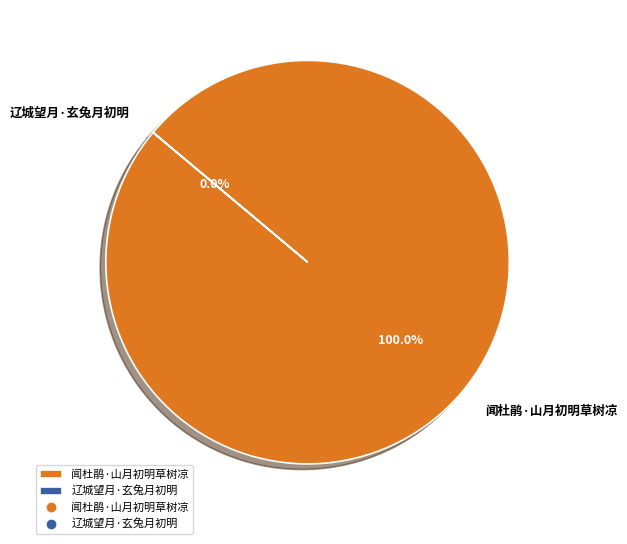

Does any single category account for the majority?

Yes